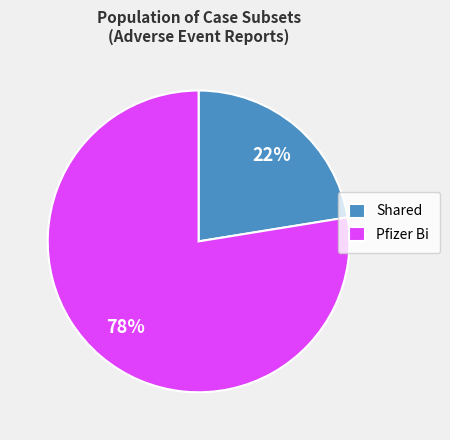

Is there a majority slice in this chart?

Yes